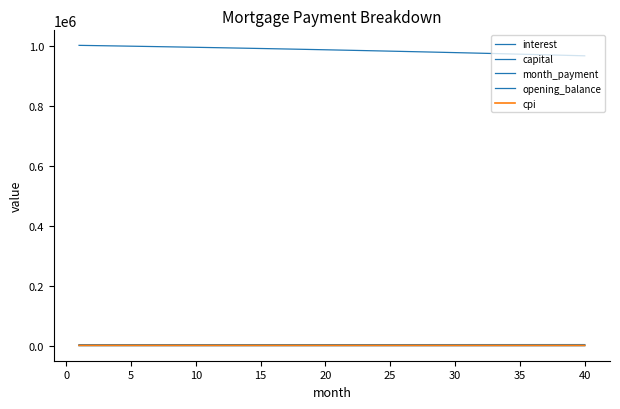

What is the greatest value displayed?

1002666.7